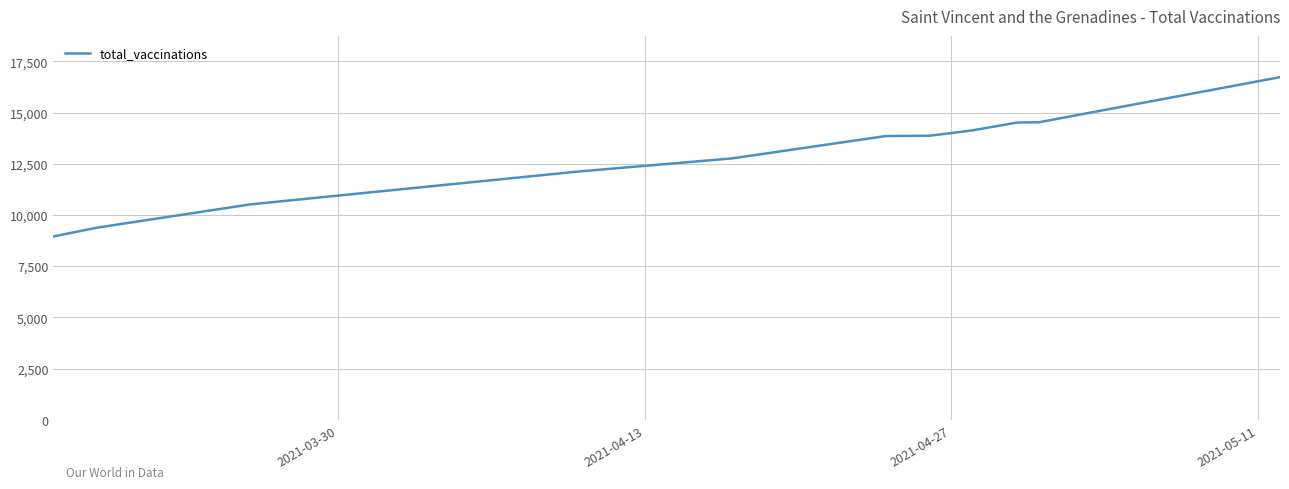

What is the difference between the maximum and minimum values?

7774